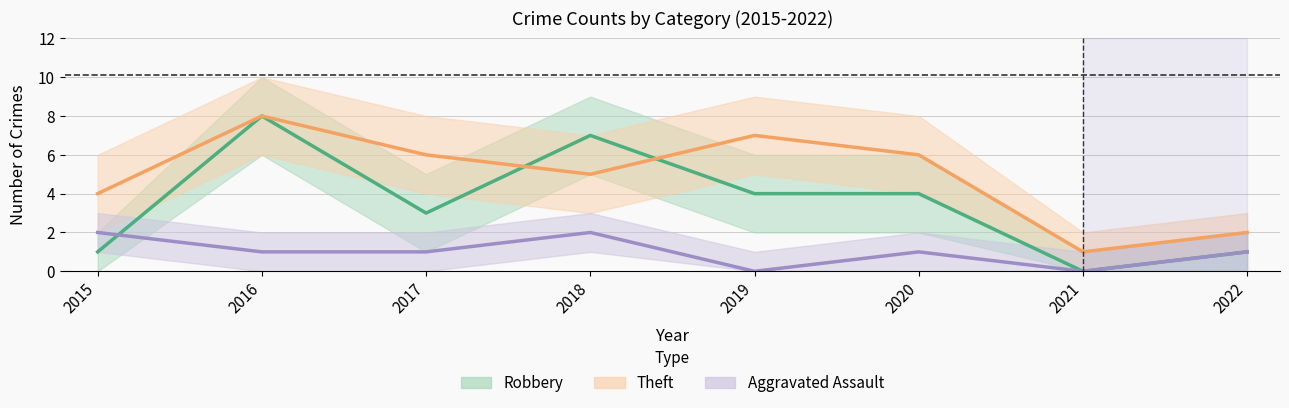

The Robbery series shows 3 at 2021. True or false?

False